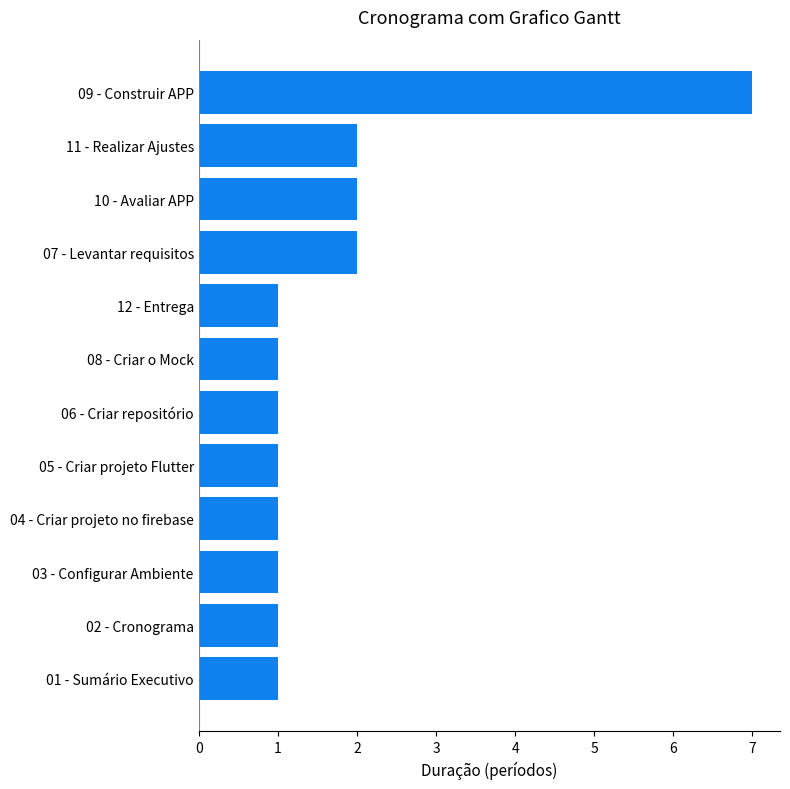

True or false: the data shows 1 at 11 - Realizar Ajustes.

False